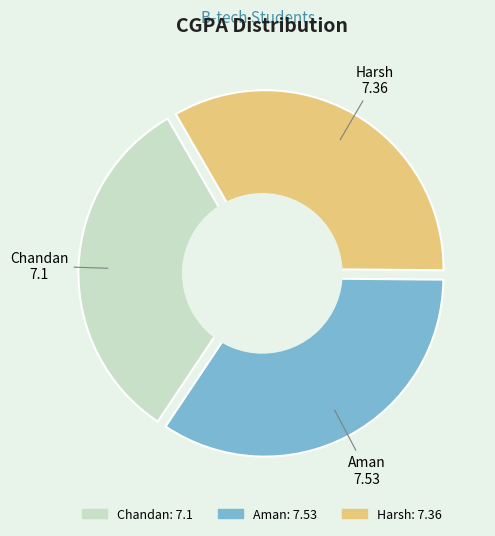

To the nearest percent, what percentage of the pie is Chandan?

32%